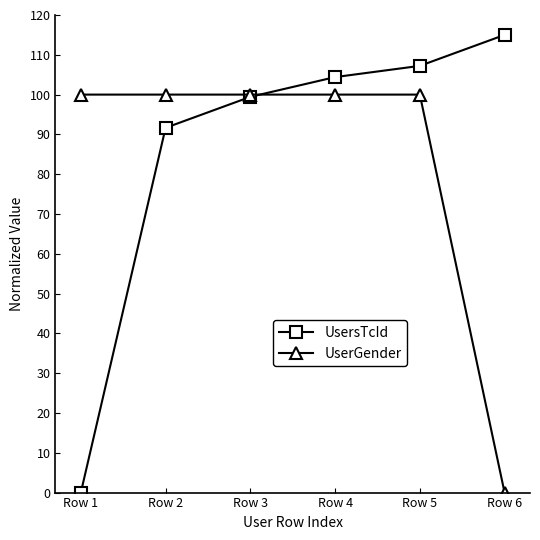

What is the approximate value of UsersTcId at Row 5?

107.2